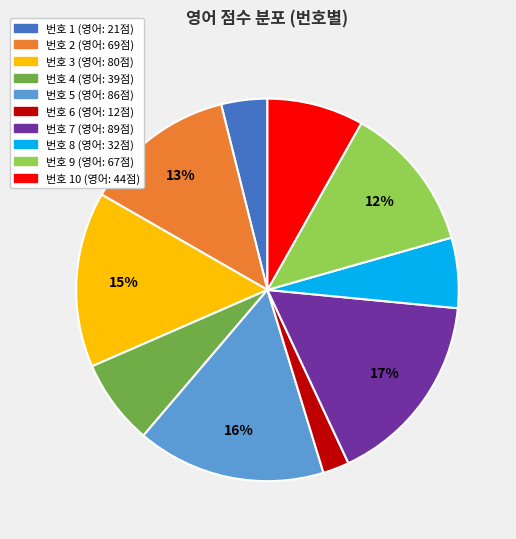

To the nearest percent, what is the average slice percentage?

10%